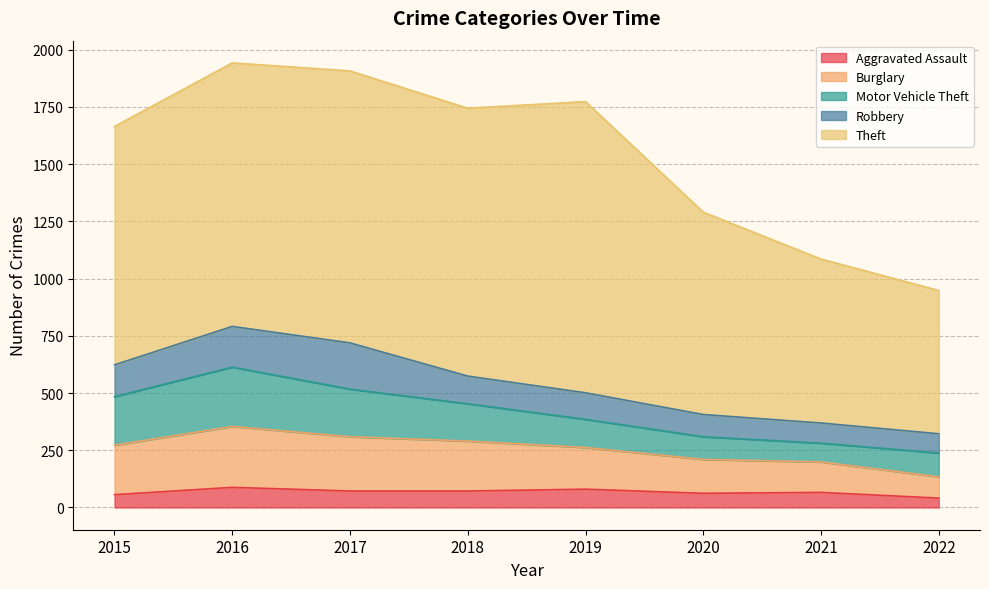

True or false: Motor Vehicle Theft and Aggravated Assault cross at least once.

False